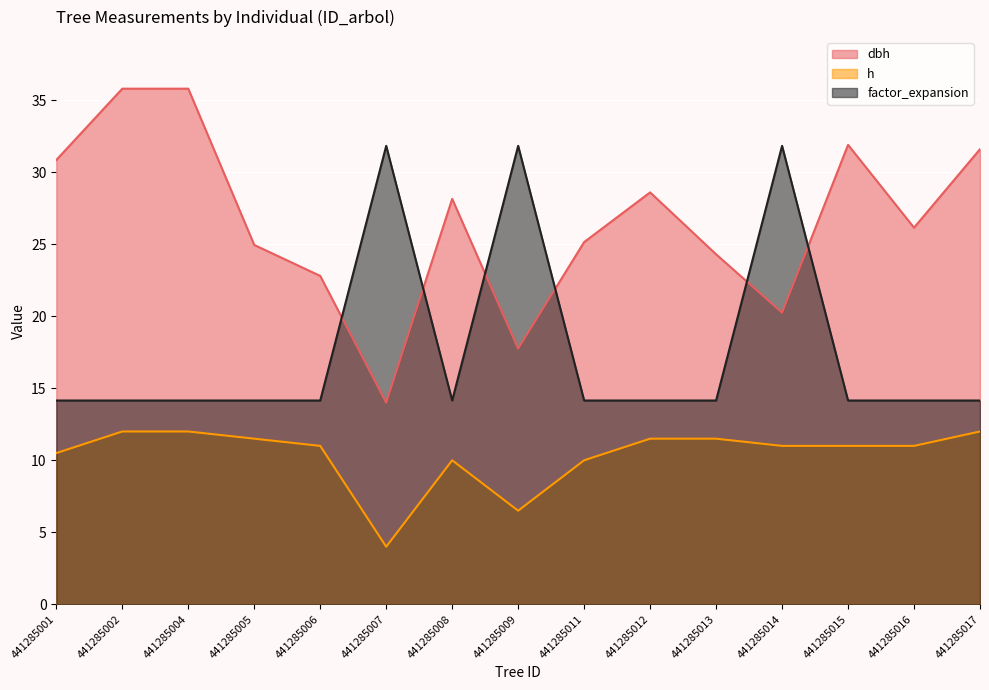

At which category is the sum across all series the highest?

441285014